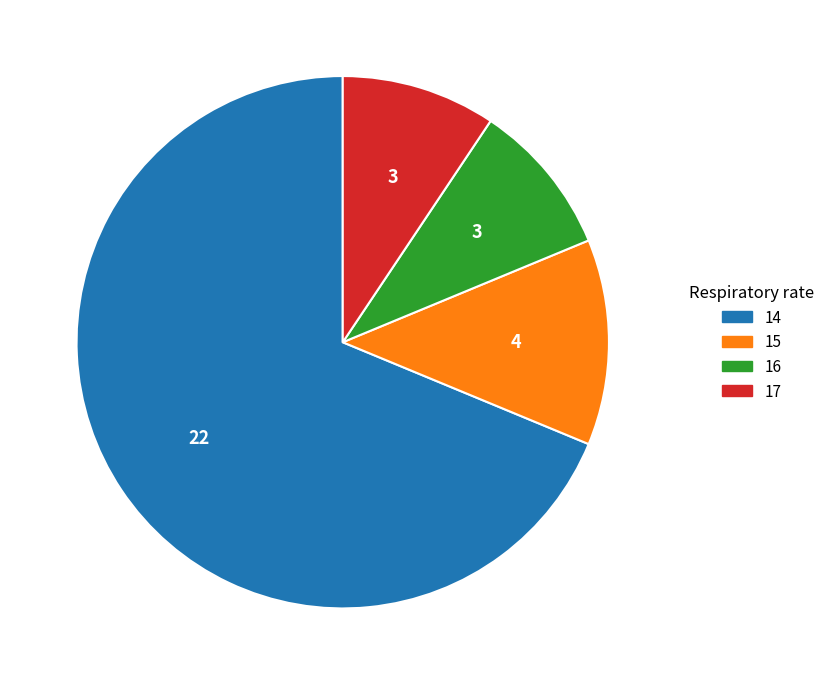

Which has a higher value, 15 or 14?

14